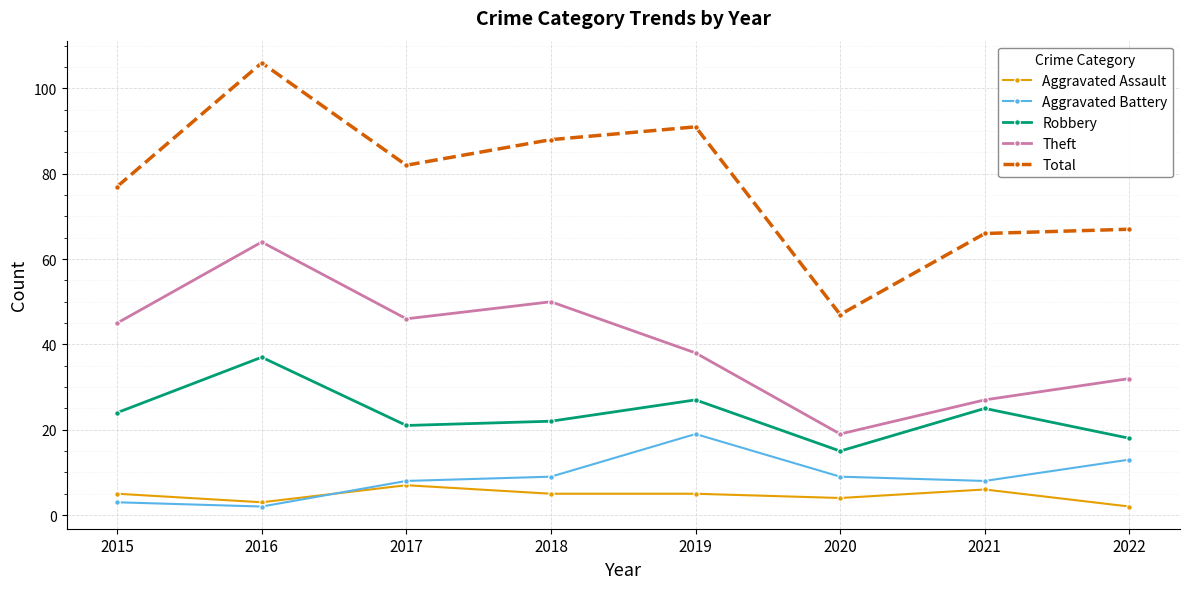

What is the total value across all series at 2022?

132